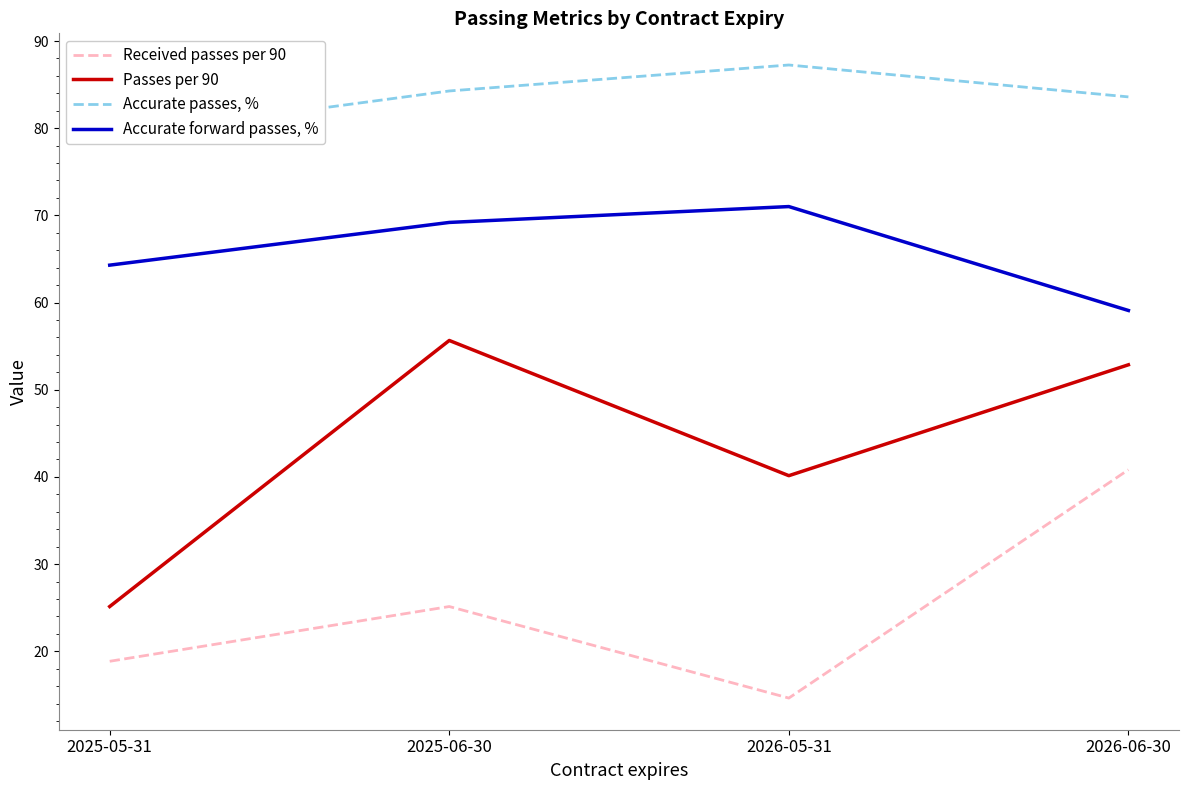

What is the sum of all Received passes per 90 values?

99.4